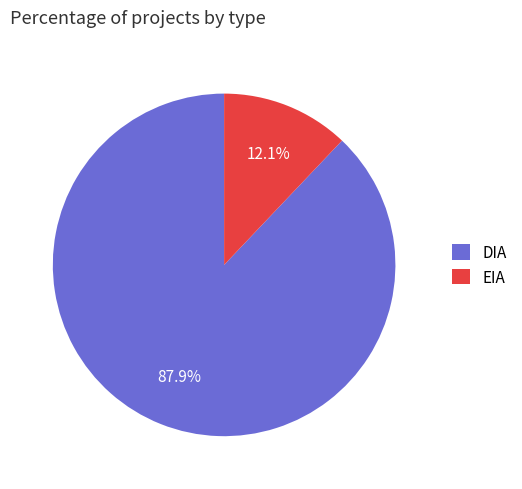

Is there a majority slice in this chart?

Yes